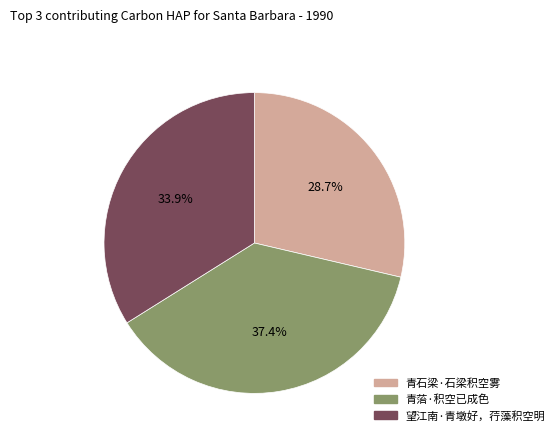

Is it true that 青石梁·石梁积空雾 is 29% of the pie?

True